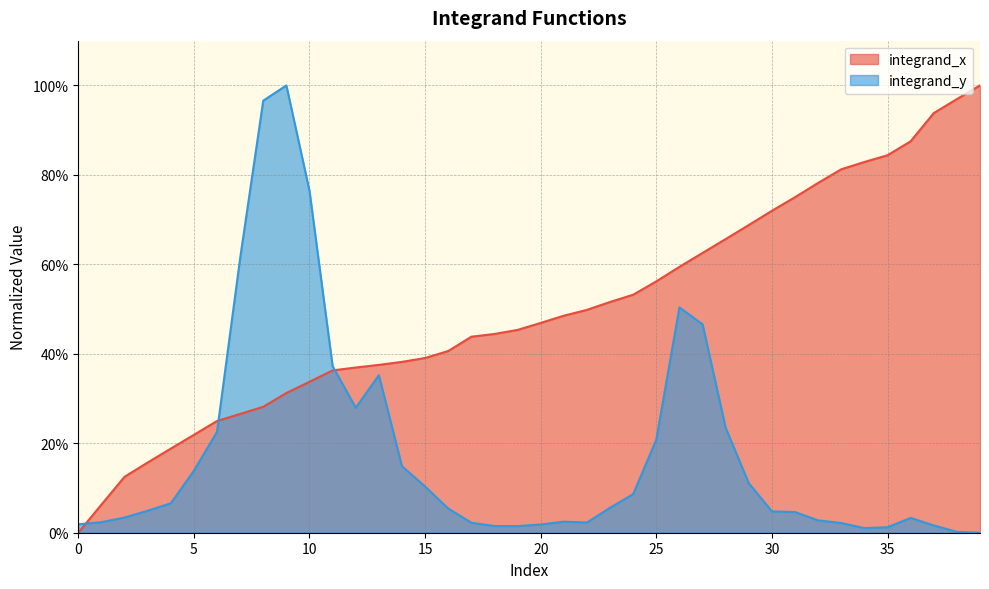

What is the difference between the second highest and second lowest values?

0.9